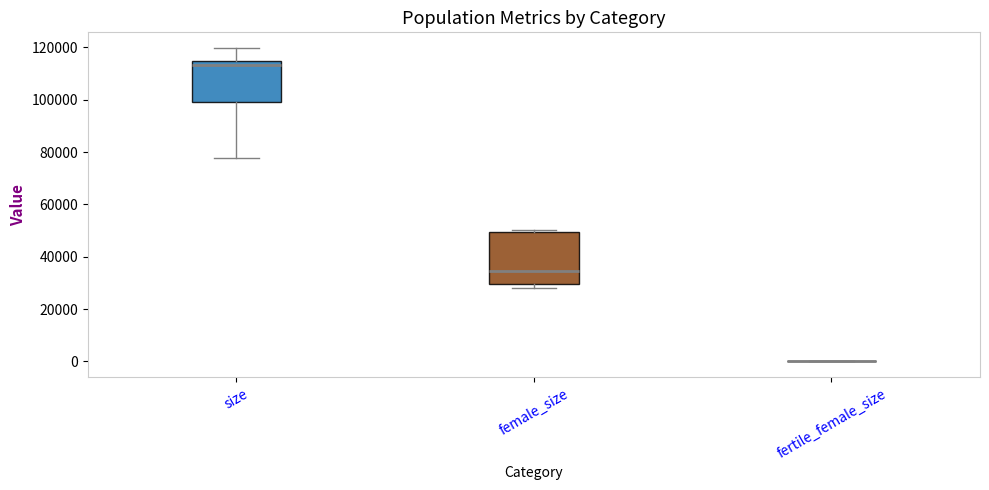

Comparing the boxes themselves (not the whiskers), which one is the tallest?

female_size